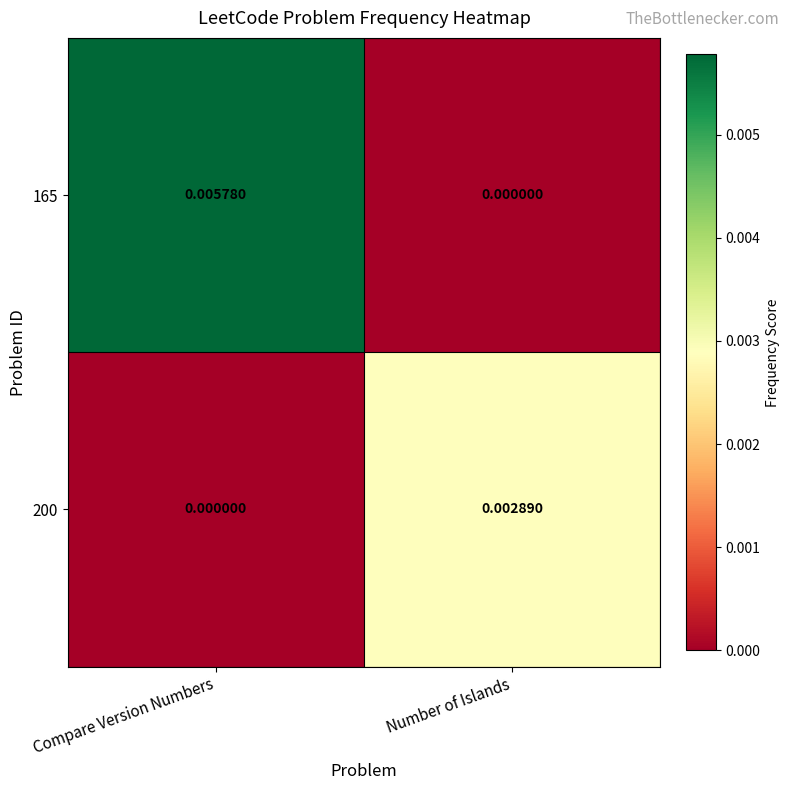

How many data points does each series have?

2